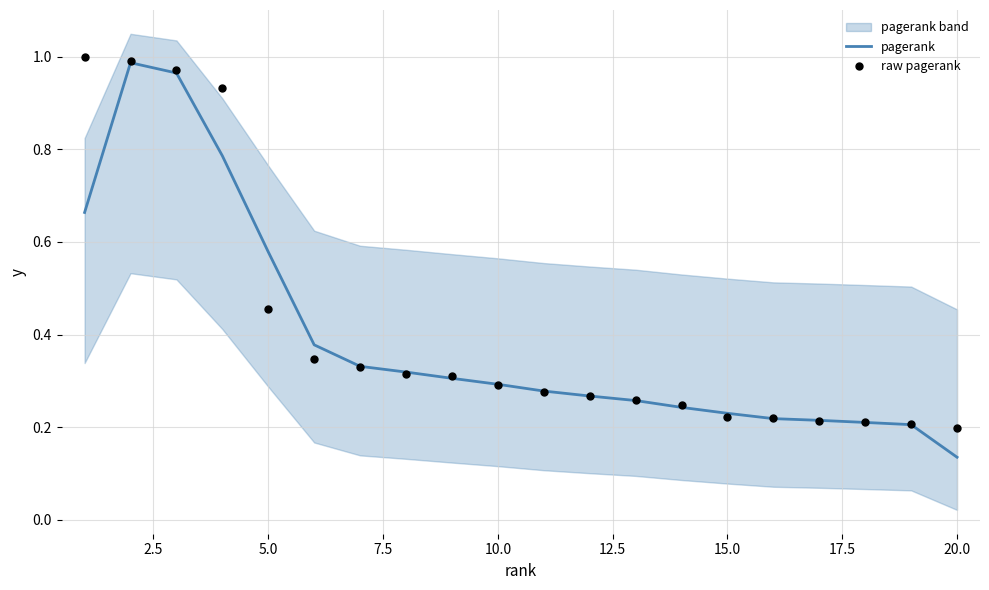

Which series has the widest spread of Y values?

pagerank